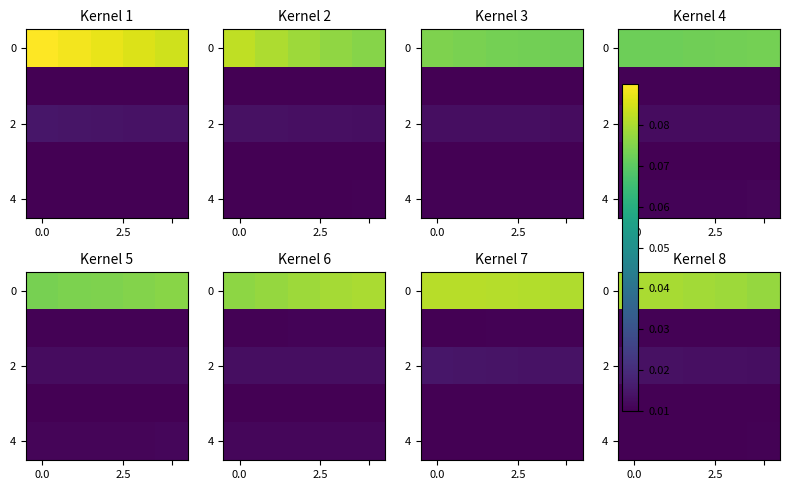

How many 4 values are between 0 and 1?

5